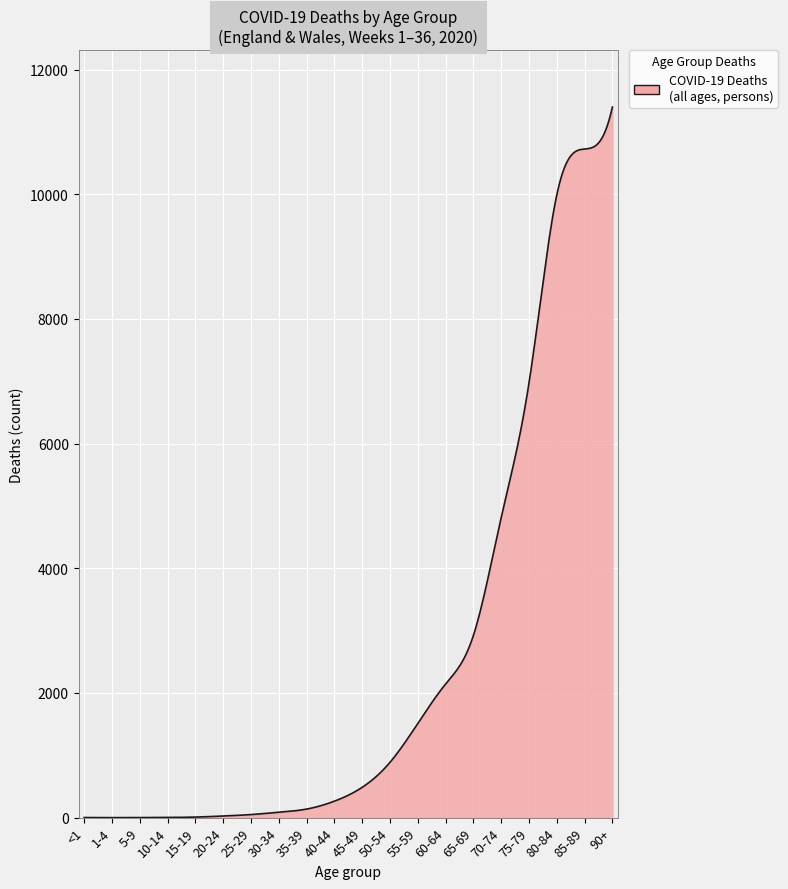

What is the difference between the maximum and minimum values?

11398.0